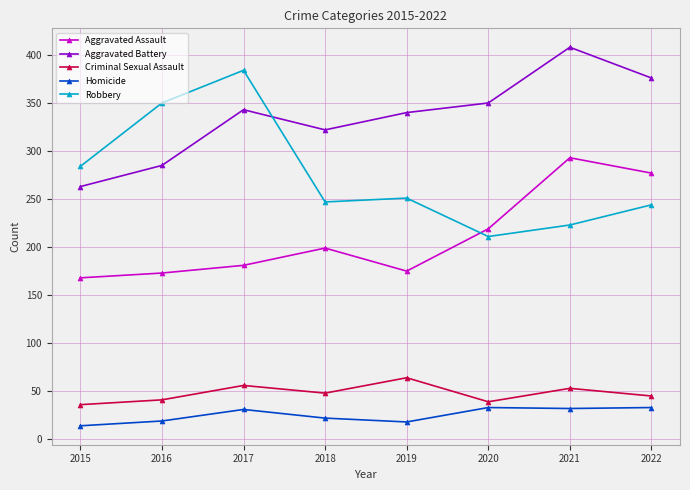

The Criminal Sexual Assault series shows 70 at 2020. True or false?

False